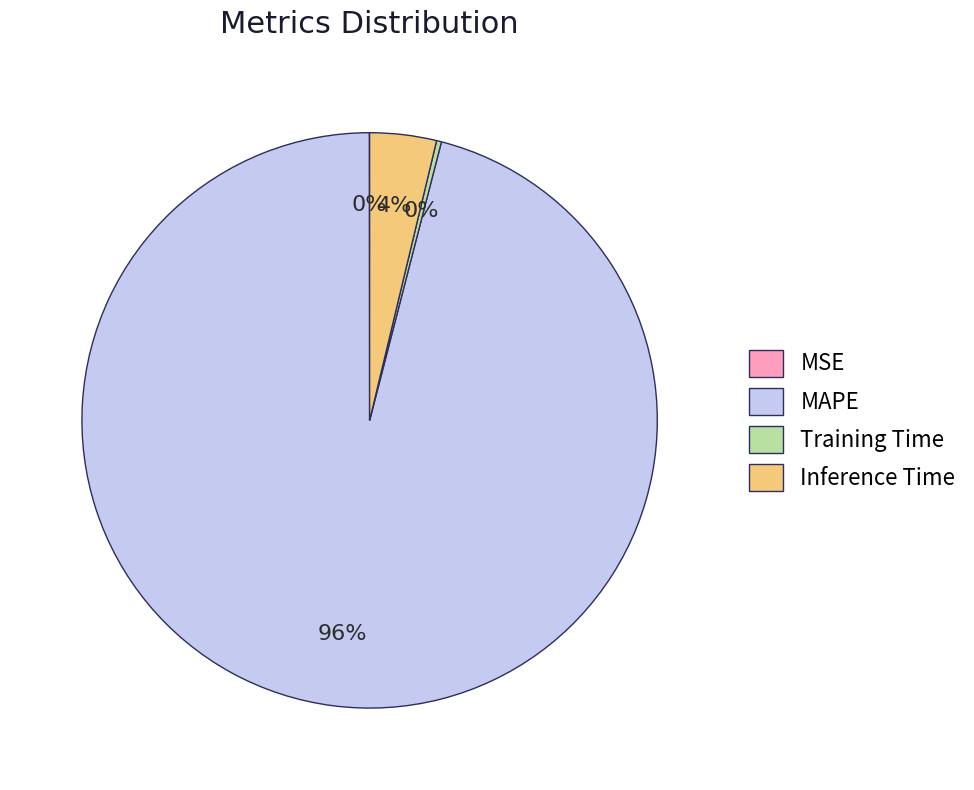

To the nearest percent, what is the combined percentage of Inference Time and MAPE?

100%